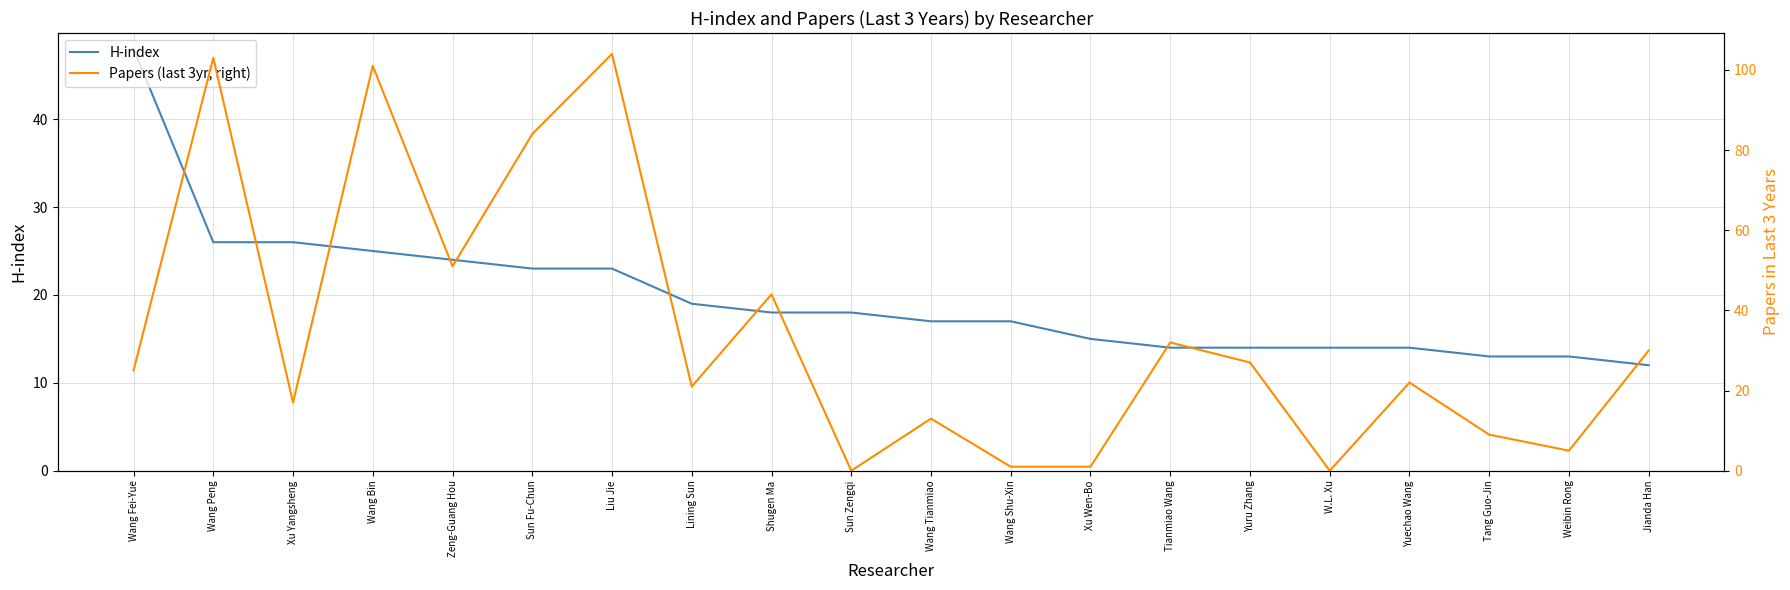

Is it true that Papers (last 3yr, right) equals 1 at Wang Shu-Xin?

False